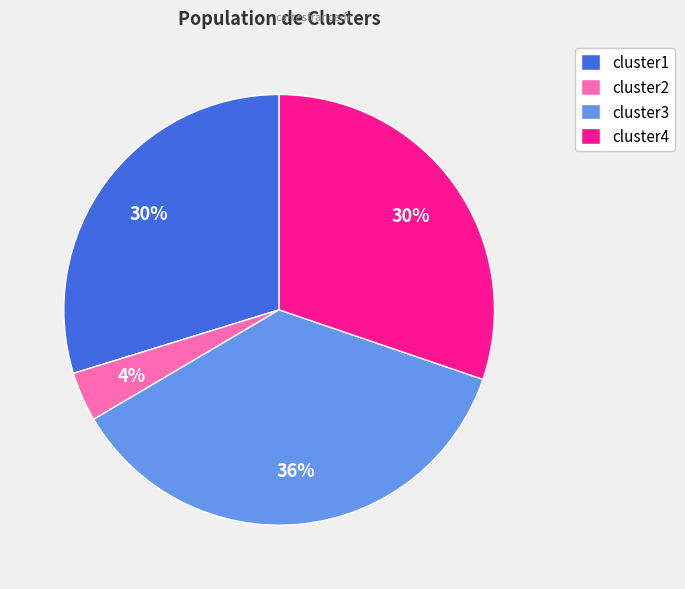

To the nearest percent, what is the average slice percentage?

25%